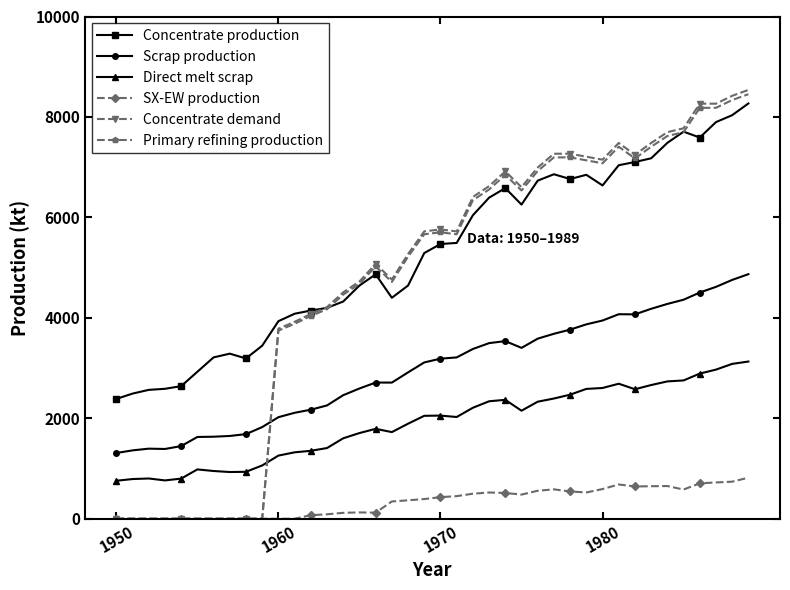

True or false: Primary refining production has more than 2 interior local peaks.

True